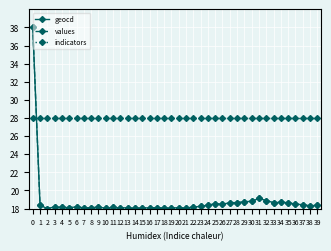

The value of values at 25 is 18.5. True or false?

True